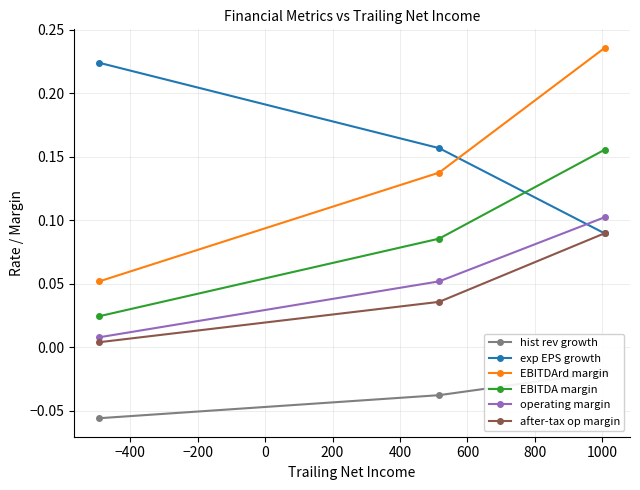

Count the EBITDArd margin values in the range 0 to 1.

3